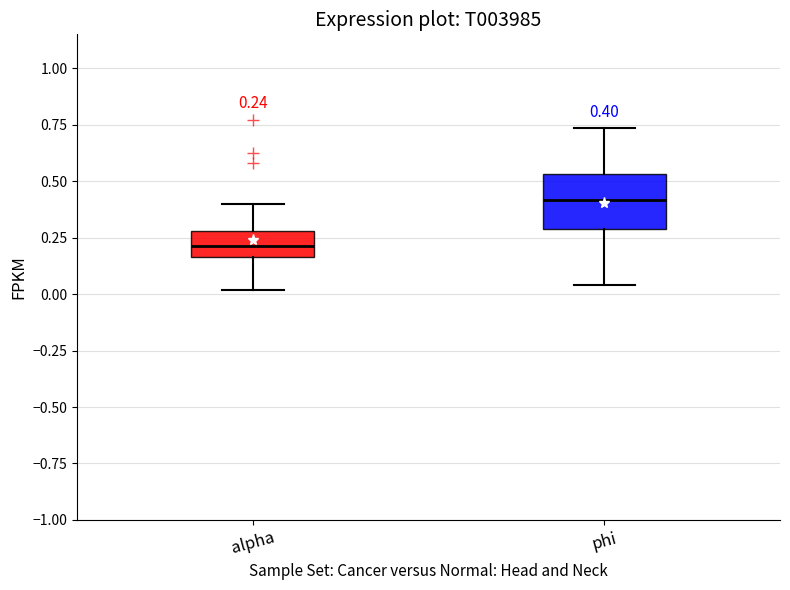

Which box has the lowest median line?

alpha